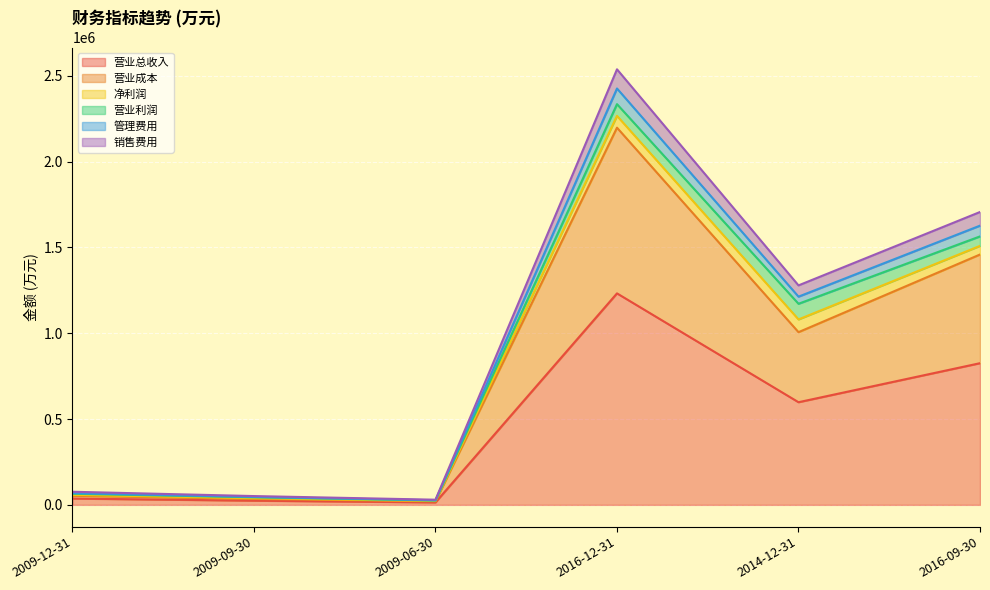

Between 2009-12-31 and 2009-06-30, which series saw the biggest shift?

销售费用